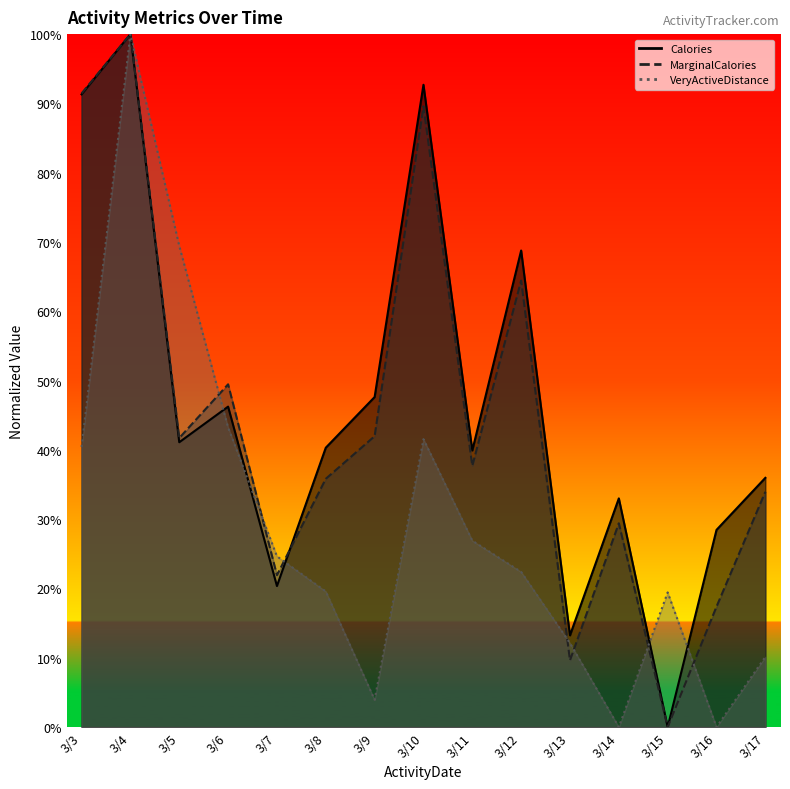

In VeryActiveDistance, how many points are lower than both neighbors (excluding endpoints)?

3